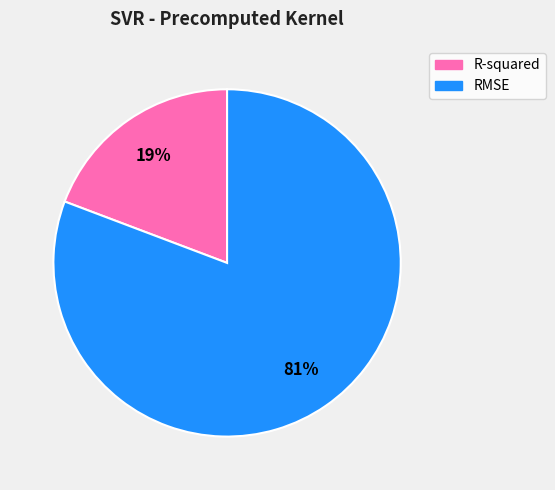

Which category has the smallest portion of the pie?

R-squared